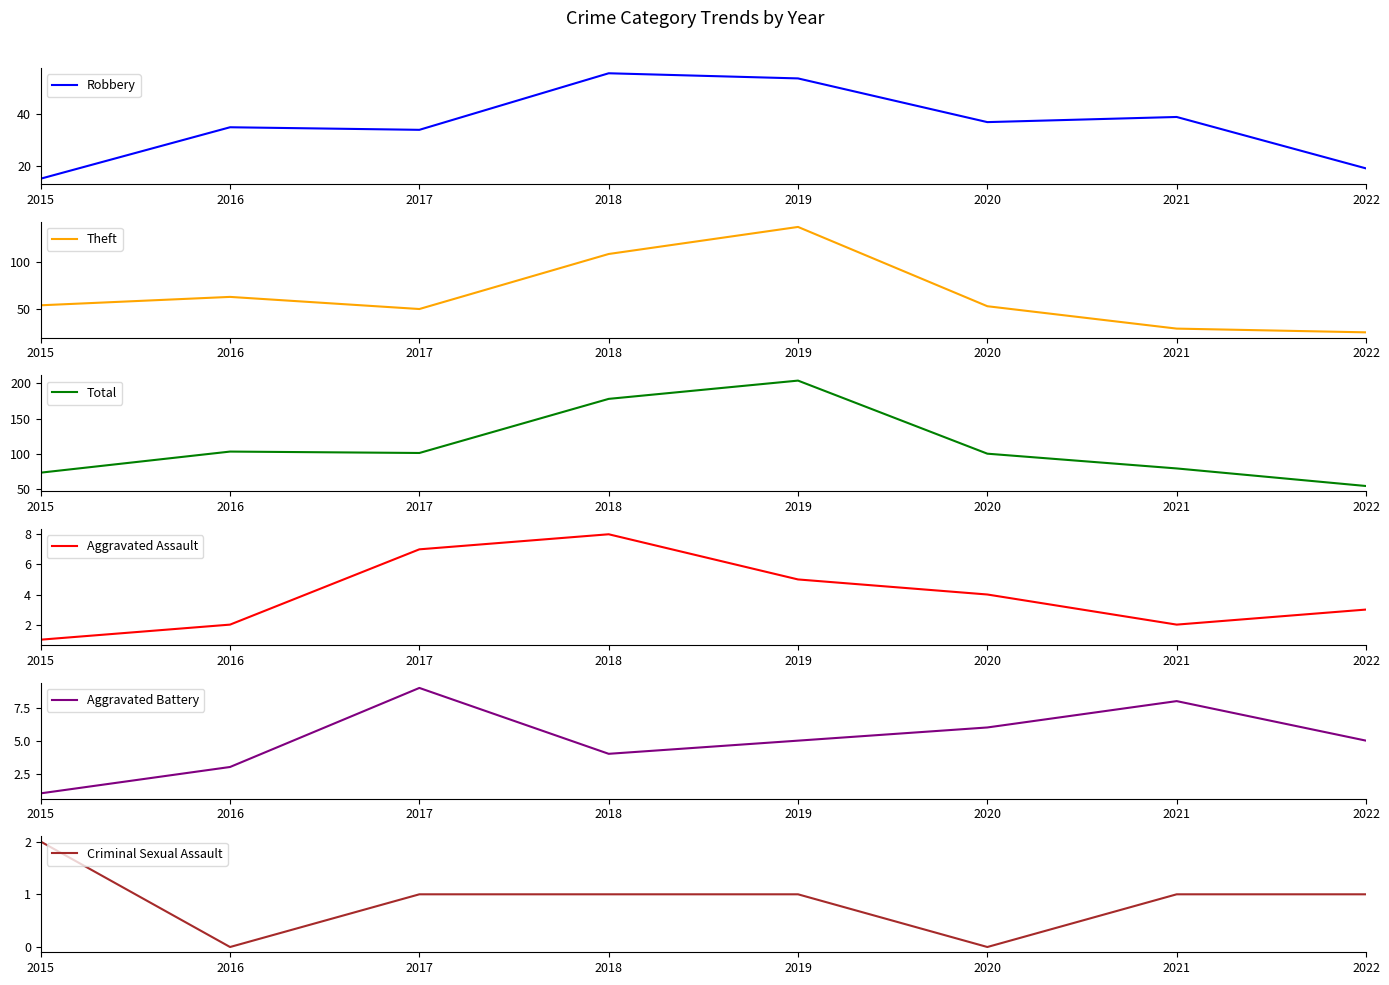

At how many categories does at least one series exceed 80?

5